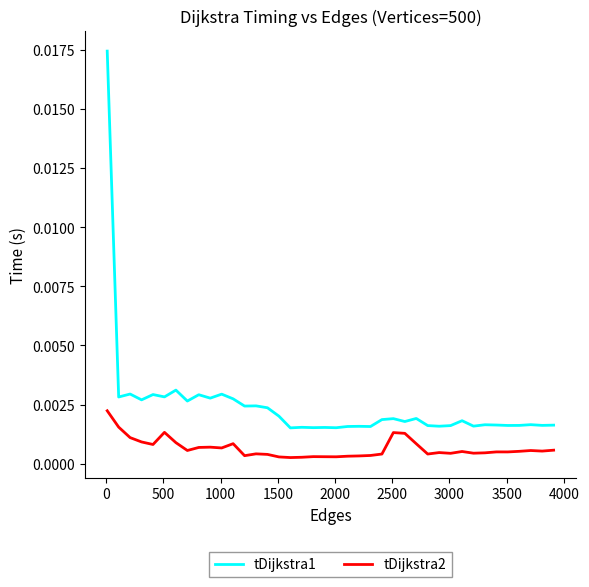

Which series has the widest spread of values?

tDijkstra1